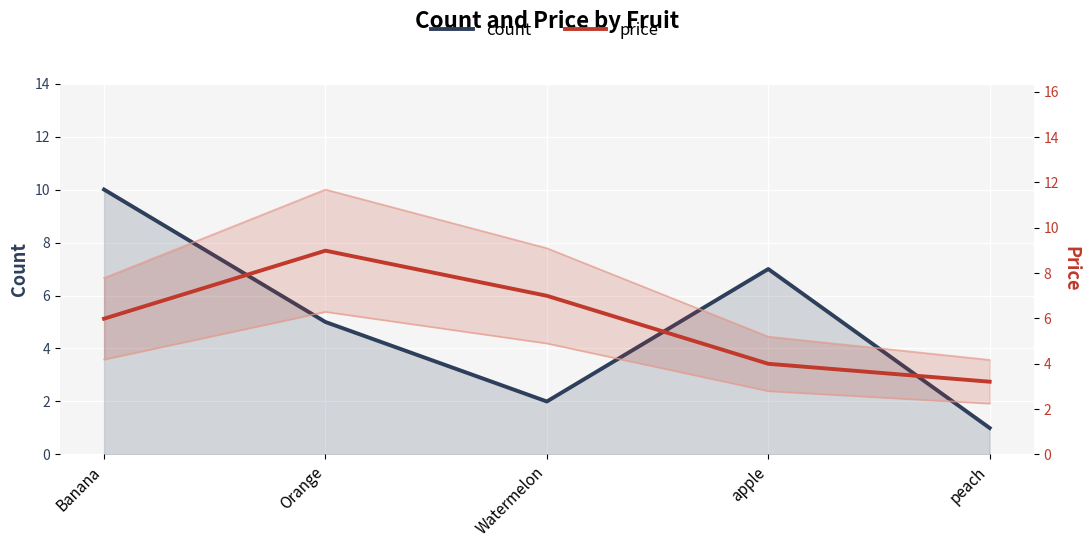

List the series in order of their peak value, highest first.

count, price